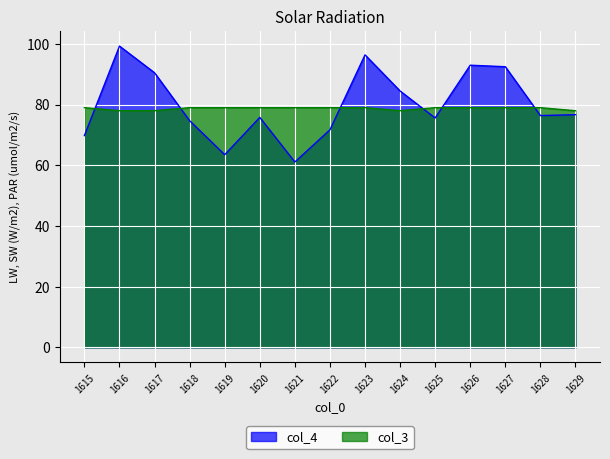

Count the number of categories in the chart.

15